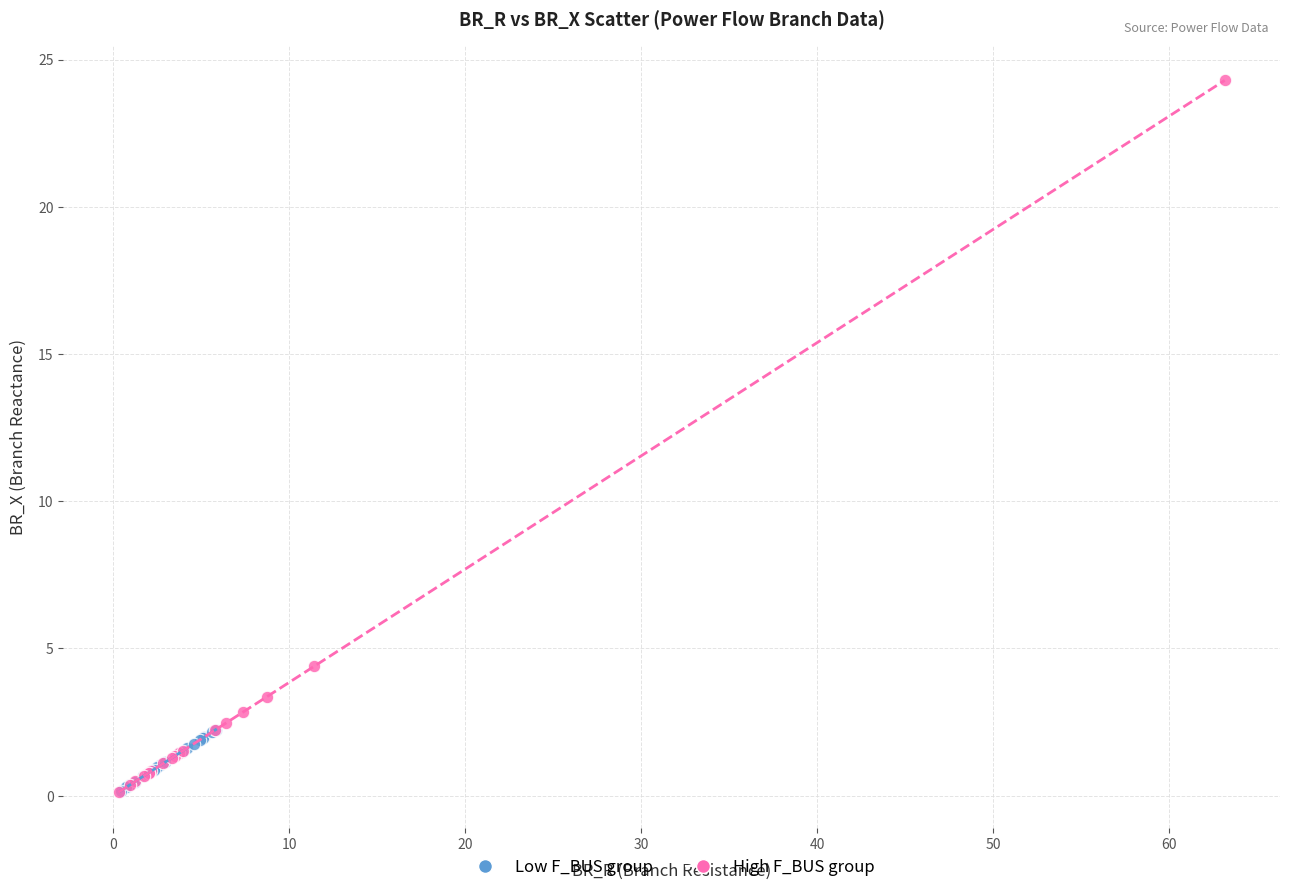

Which series contains the highest Y value?

High F_BUS group